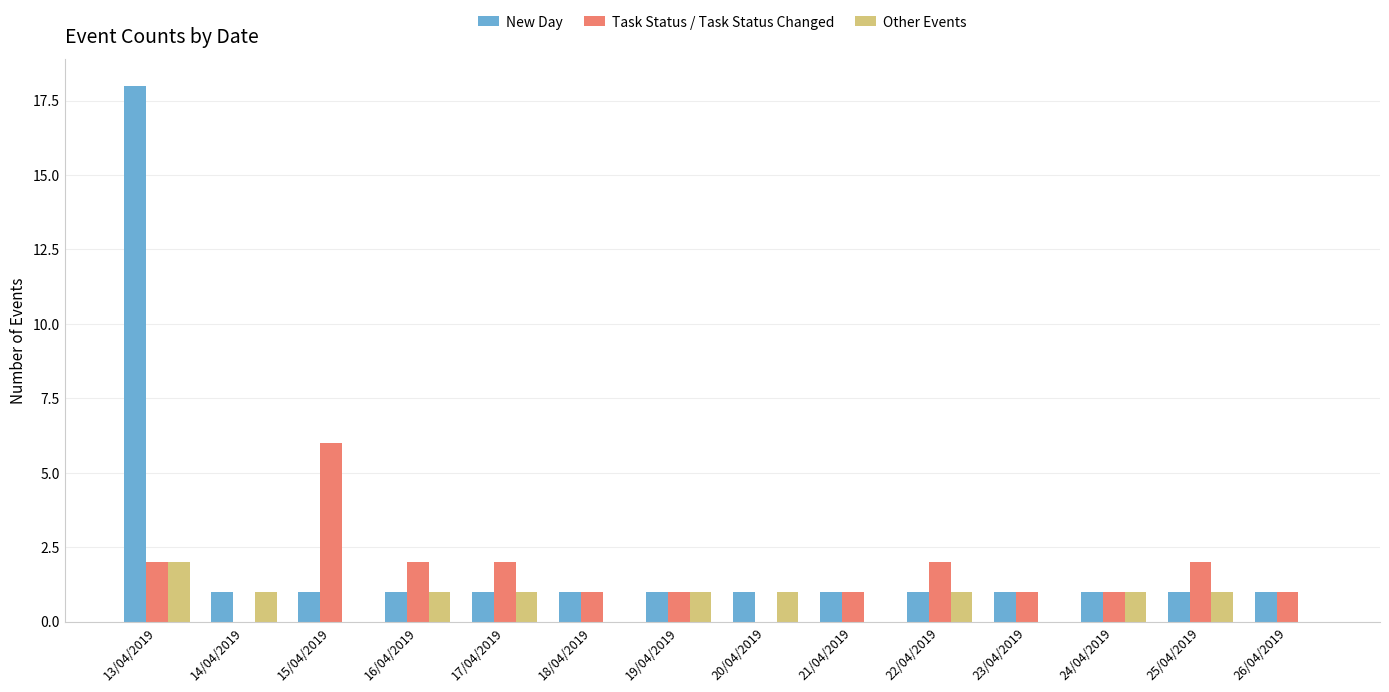

Where does the Other Events series first go above 1?

13/04/2019